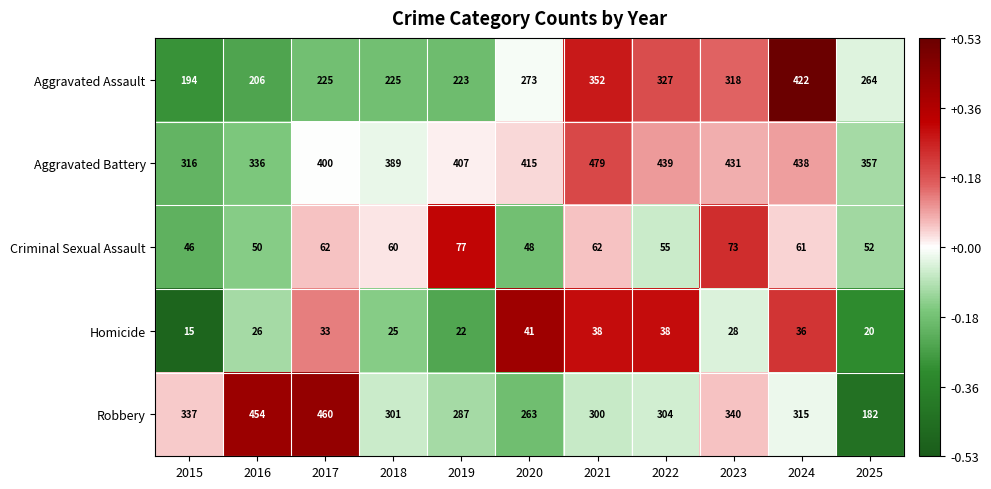

Count the number of data series in this chart.

5